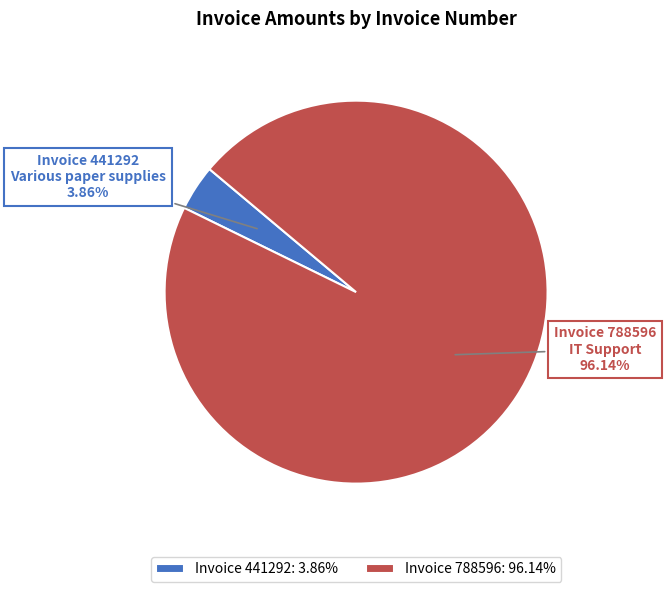

Is there a majority slice in this chart?

Yes